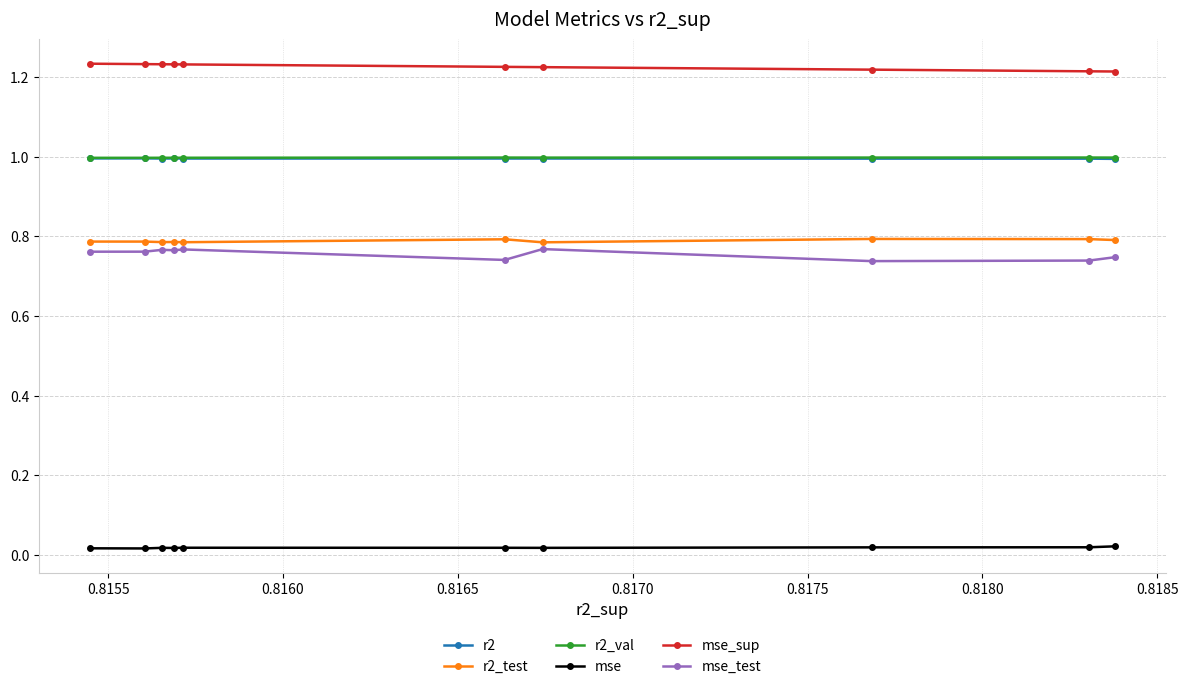

True or false: mse_sup has more than 2 points higher than both neighbors.

False